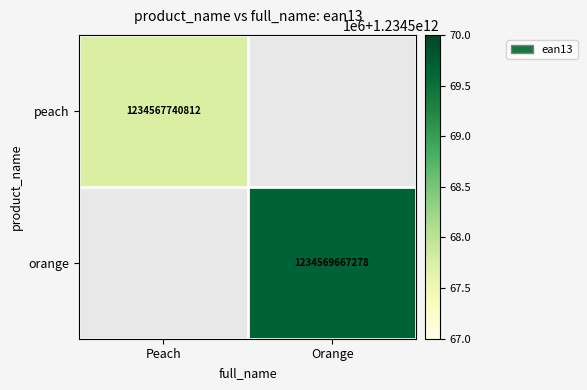

Is it true that peach equals 481091707710 at Peach?

False